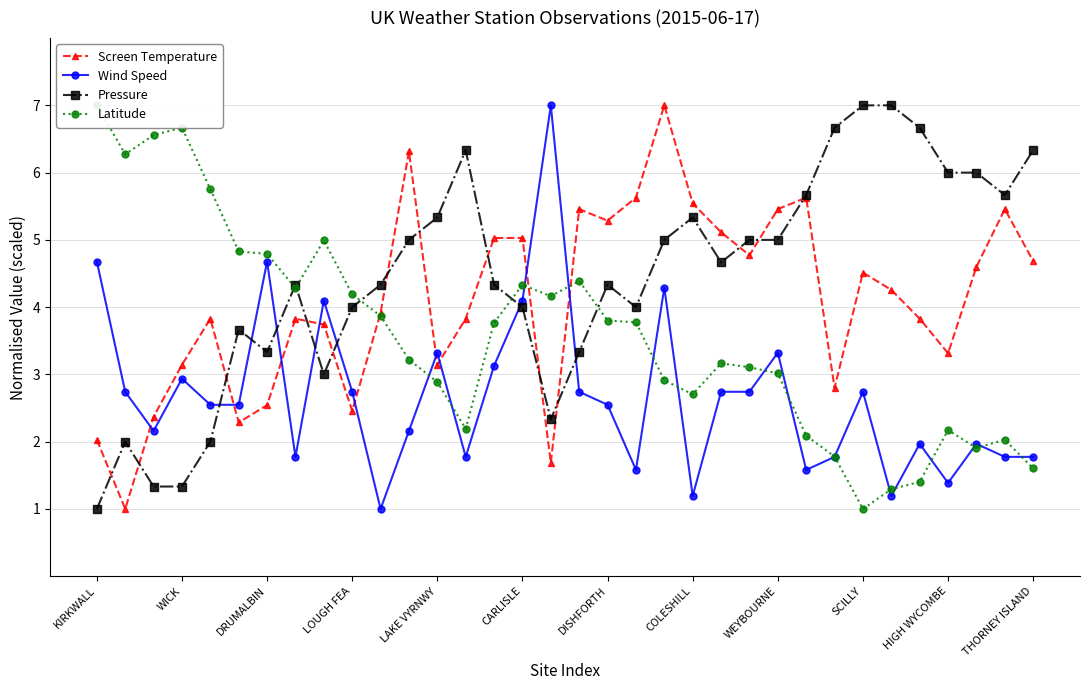

The value of Screen Temperature at HIGH WYCOMBE is 3.3. True or false?

True